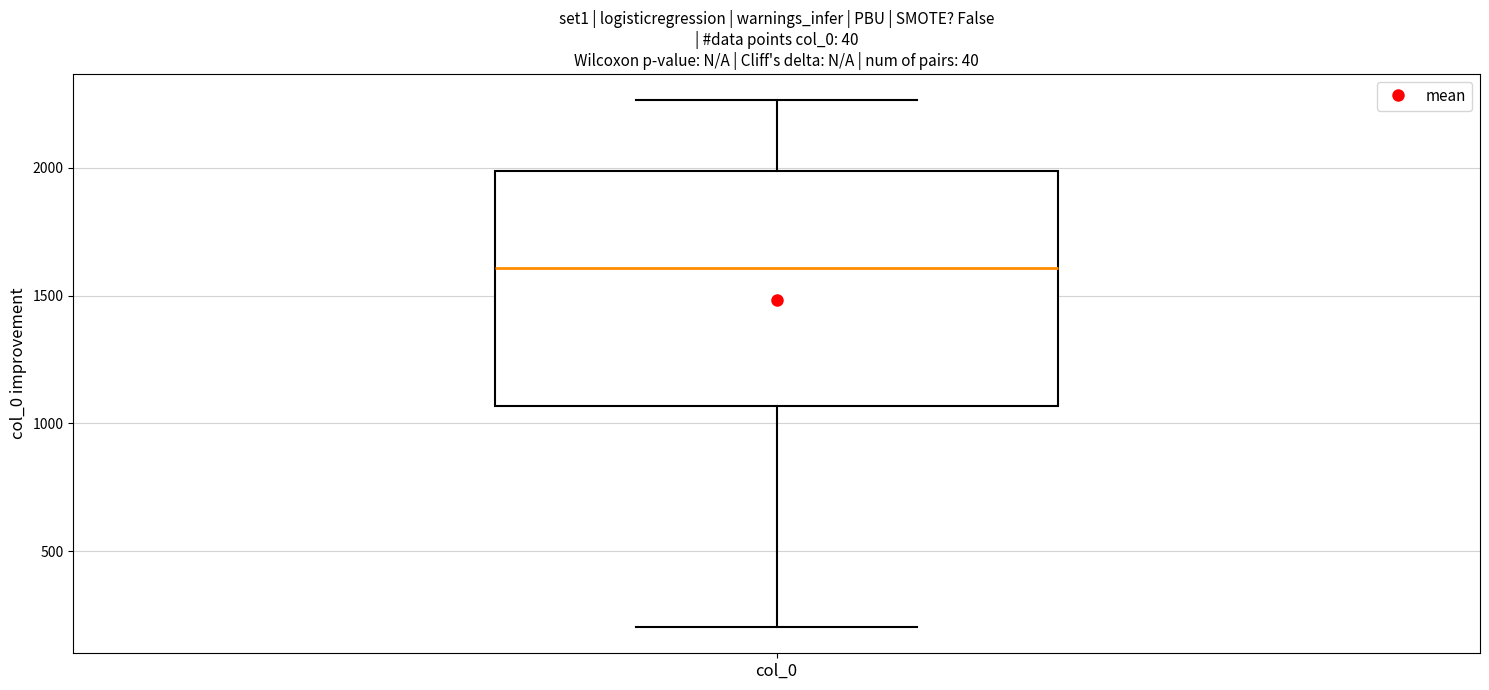

Read this box plot against the y-axis: the position of the median line, the range covered by the box, and the ends of both whiskers. The values are not printed on the chart, so give them approximately, as read against the axis.

median 1600, box 1050 to 2000, whiskers 200 to 2250